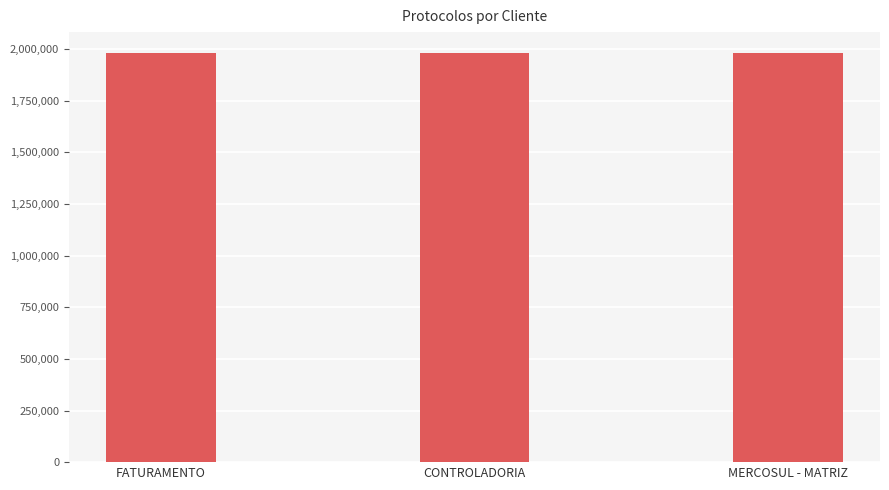

What is the label of the 1st bar from the right?

MERCOSUL - MATRIZ